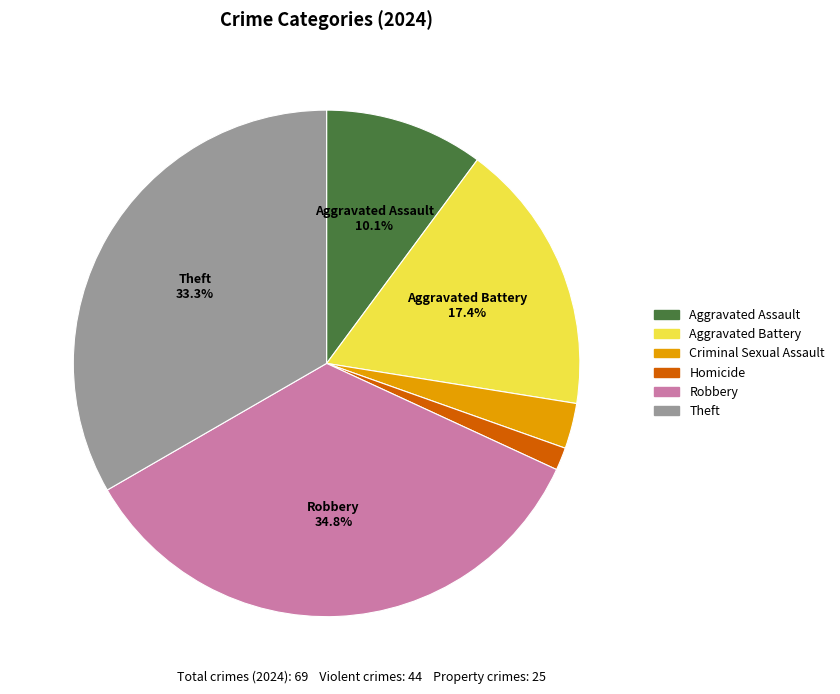

Count the number of slices in the pie.

6